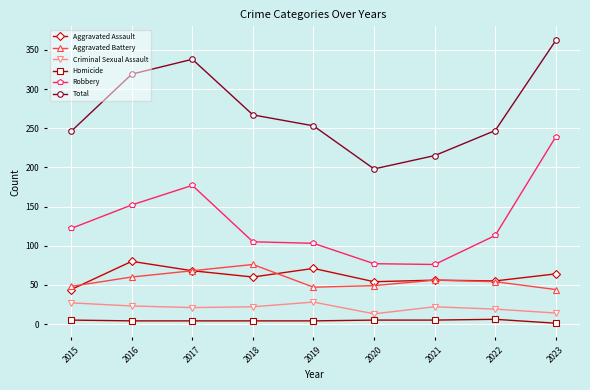

Count the number of categories in the chart.

9